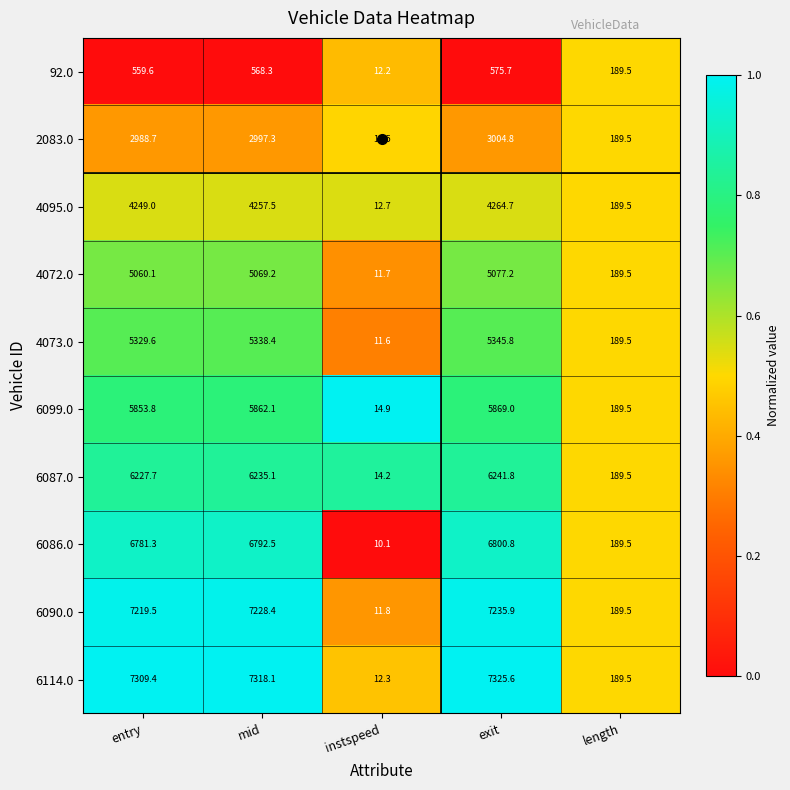

Between instspeed and exit, which series saw the biggest shift?

6114.0